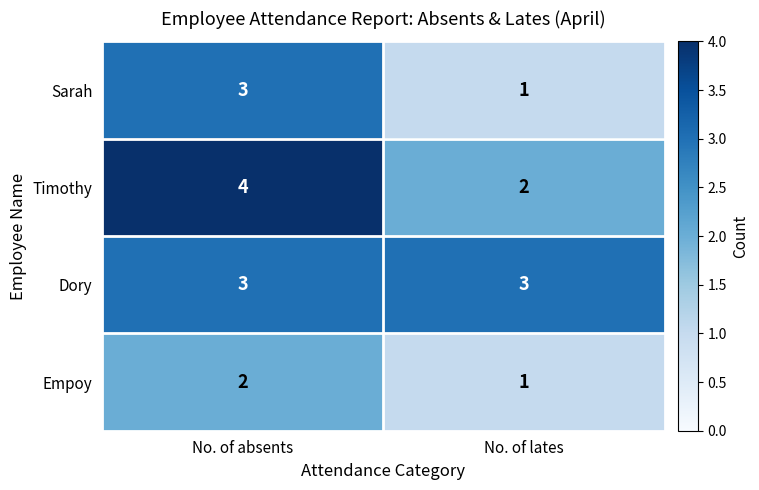

Is it true that Sarah equals 1 at No. of lates?

True